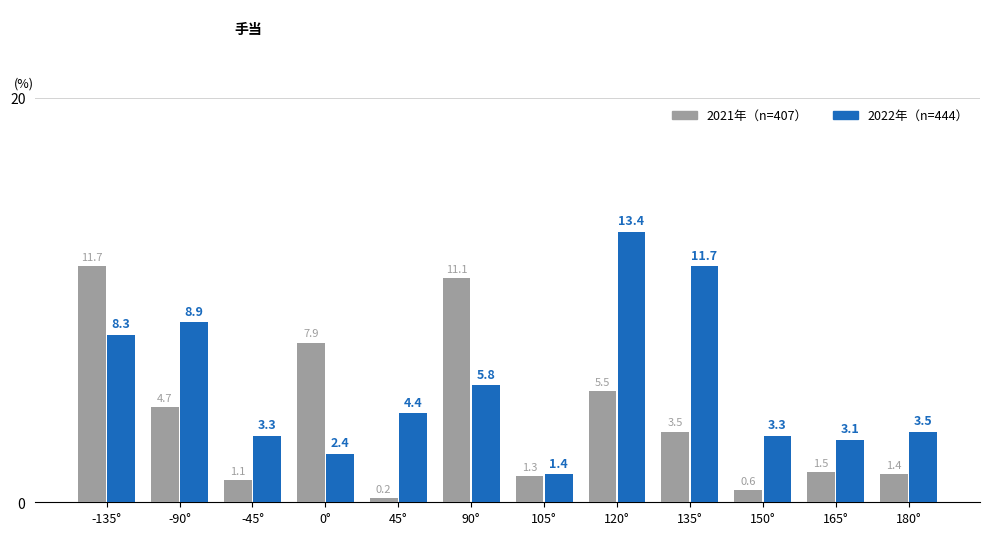

At which label is 2022年（n=444） closest to 7?

90°